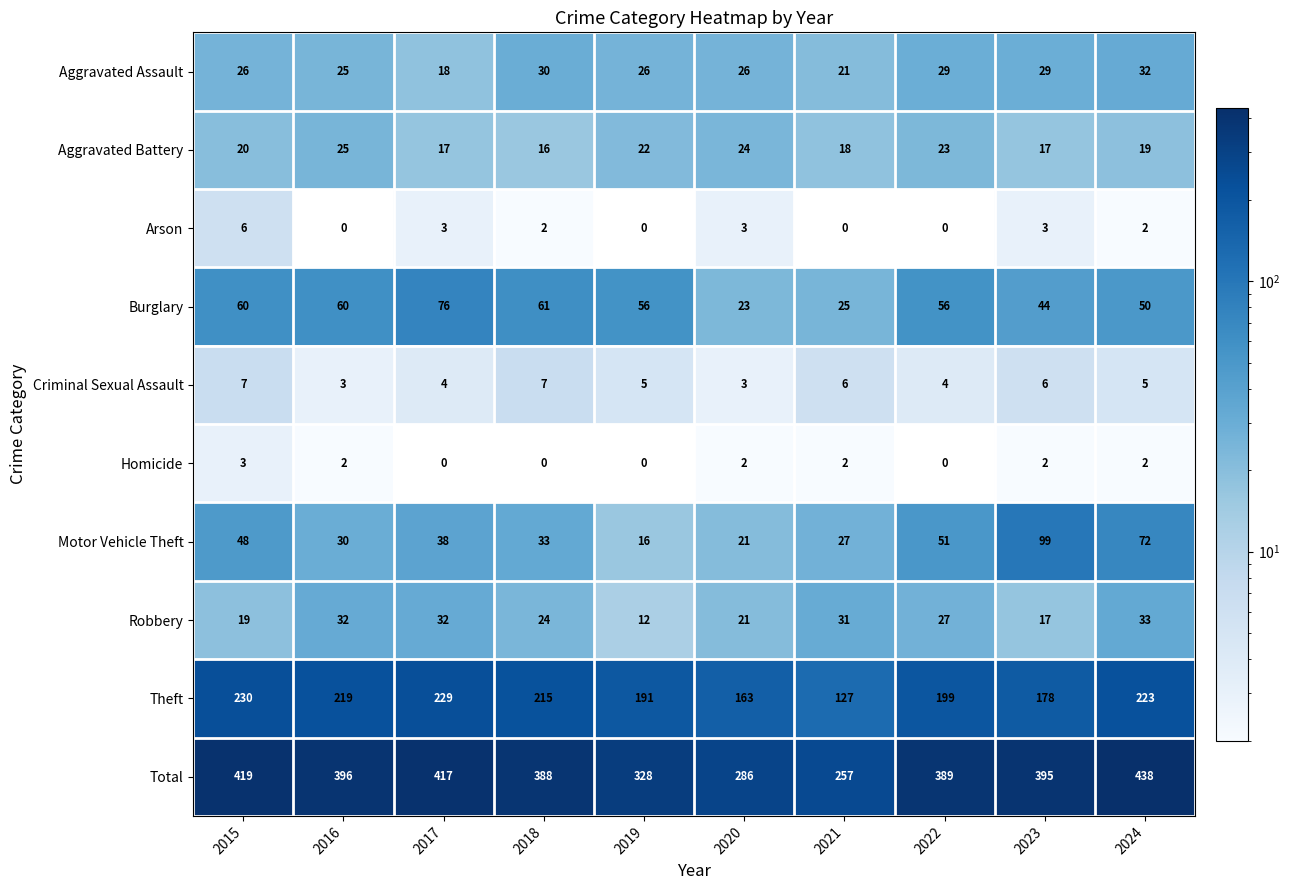

At which category is the sum across all series the highest?

2024